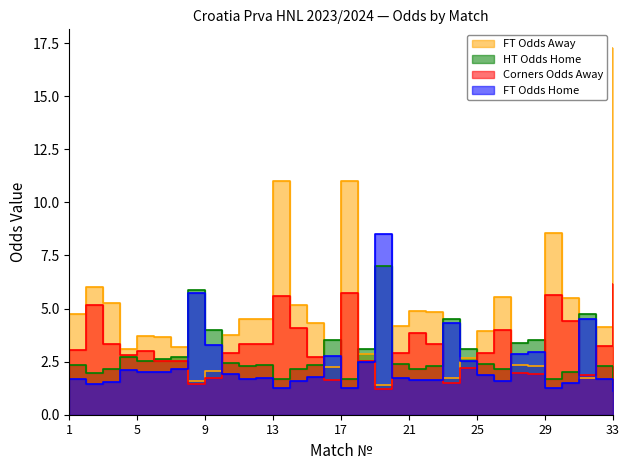

At which category does FT_Odds_A reach its first local valley?

4